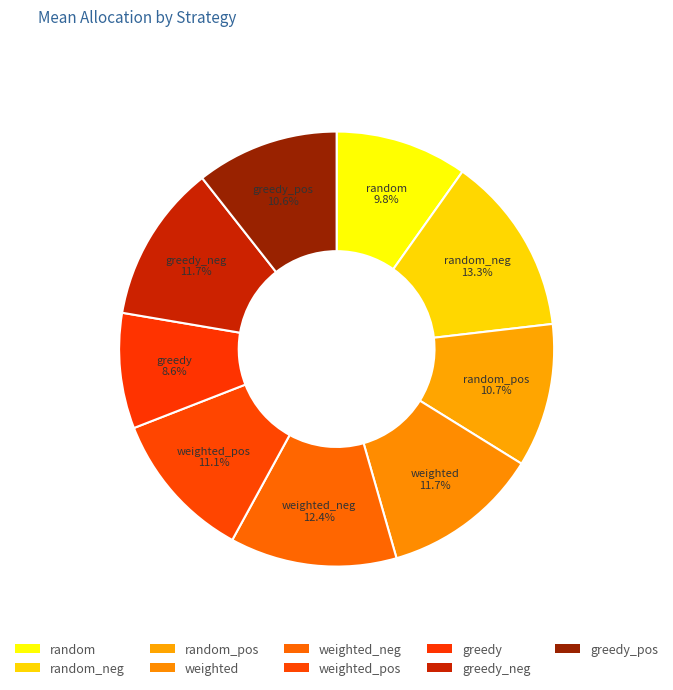

How many segments does this pie chart have?

9